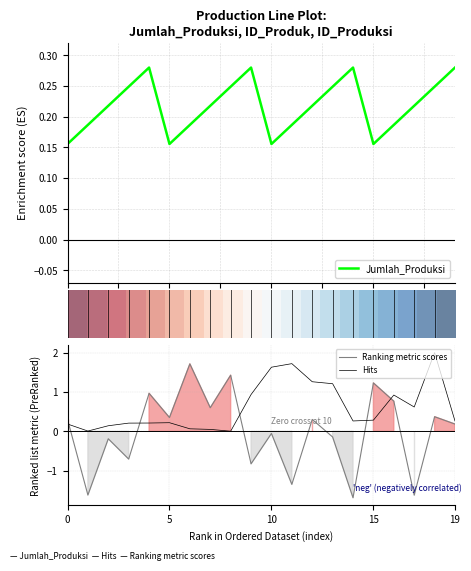

How many lines are shown in the chart?

4